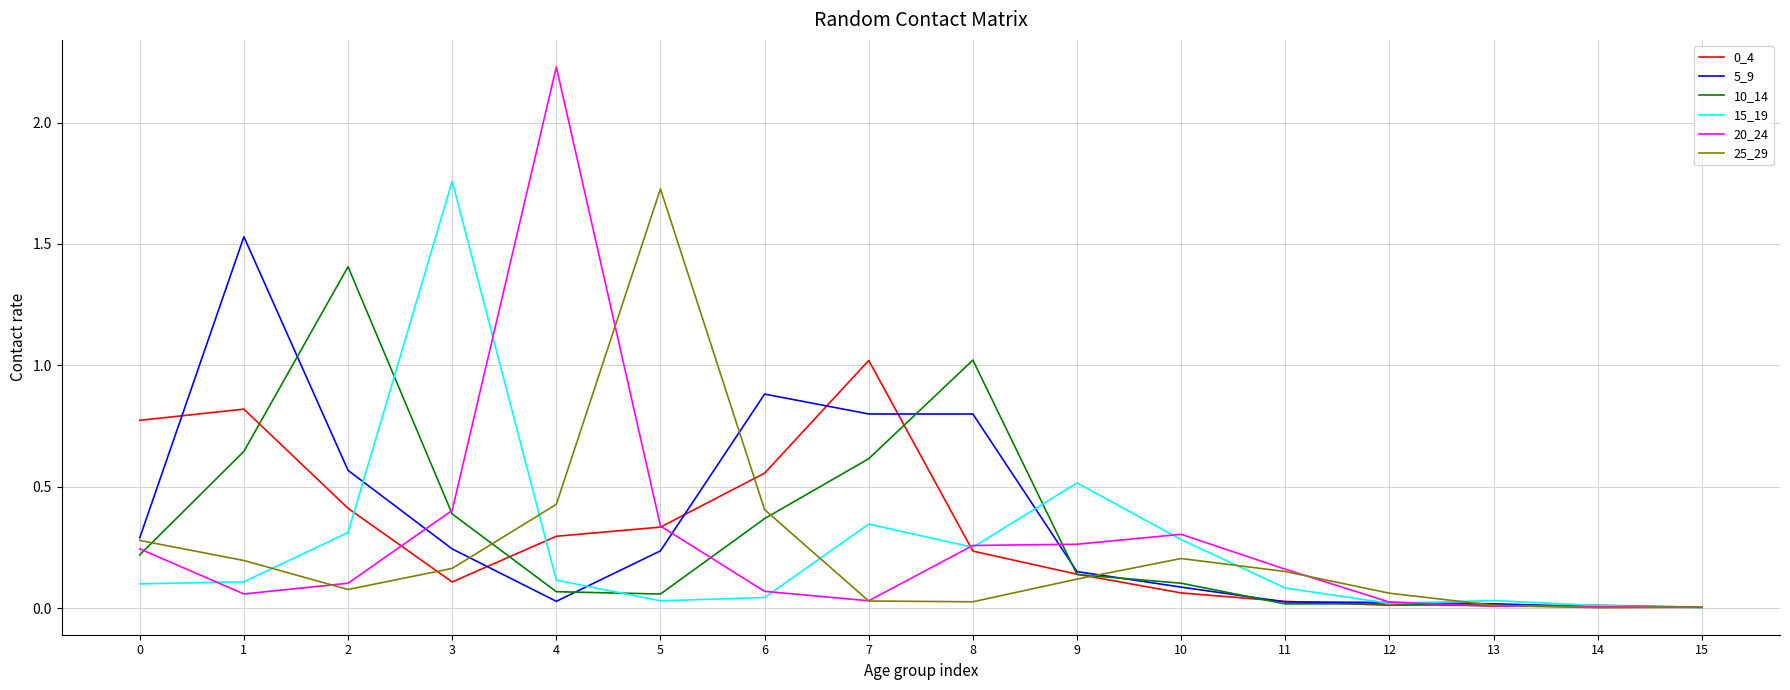

Is the value of 15_19 at 3 greater than the value of 5_9 at 2?

Yes